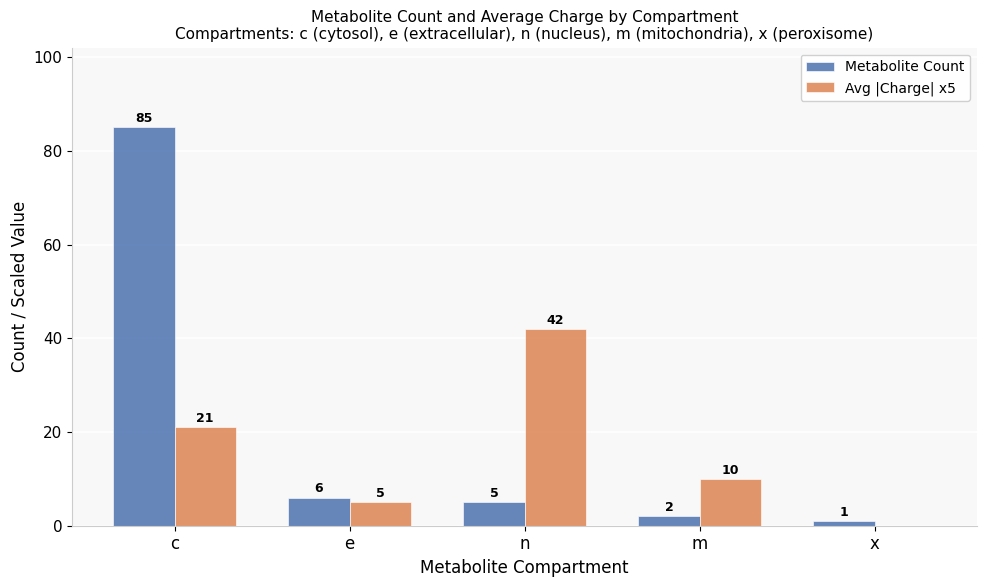

Reading left to right, what are all the values shown in this chart?

Metabolite Count: c=85	e=6	n=5	m=2	x=1
Avg |Charge| x5: c=21	e=5	n=42	m=10	x=0